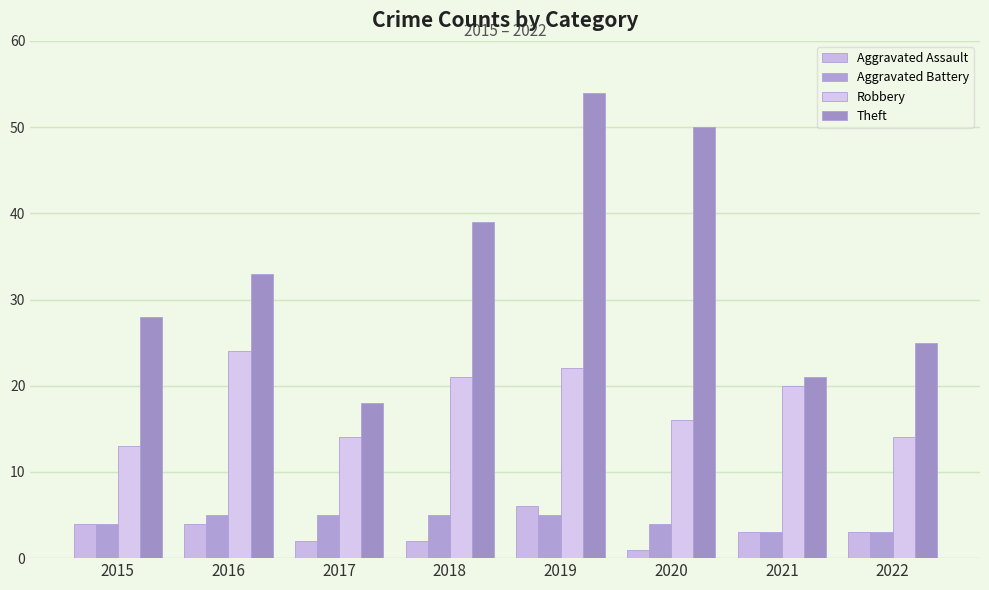

Between 2016 and 2020, which is larger?

2016